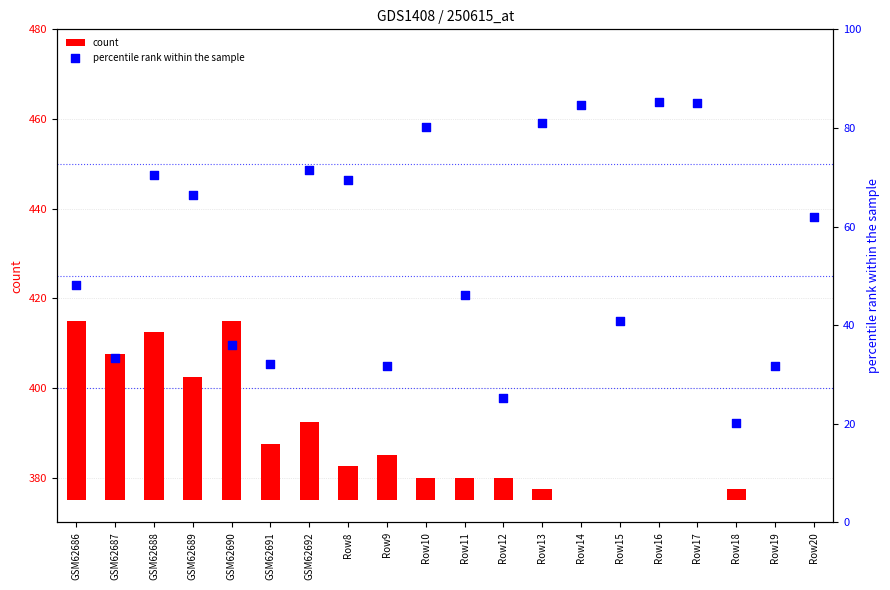

Which series has the largest total across all categories?

percentile rank within the sample